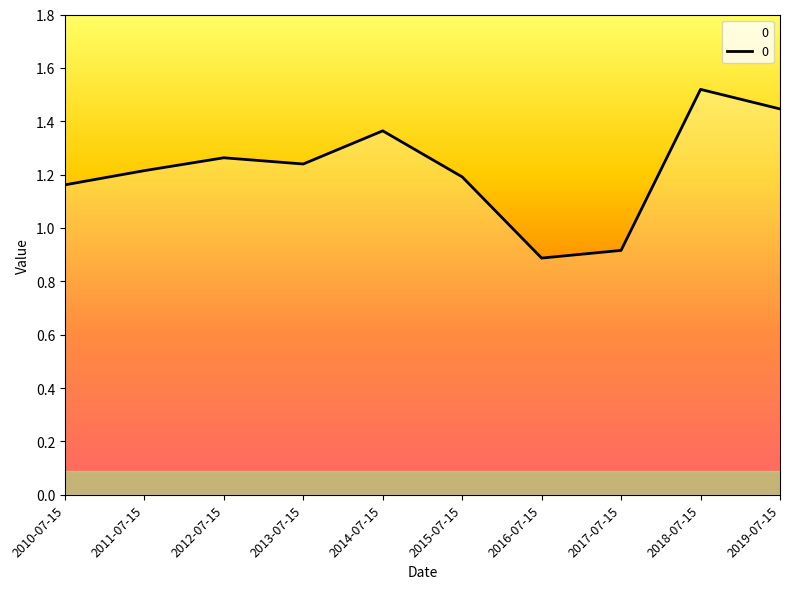

List the labels in order of value, largest first.

2018-07-15, 2019-07-15, 2014-07-15, 2012-07-15, 2013-07-15, 2011-07-15, 2015-07-15, 2010-07-15, 2017-07-15, 2016-07-15